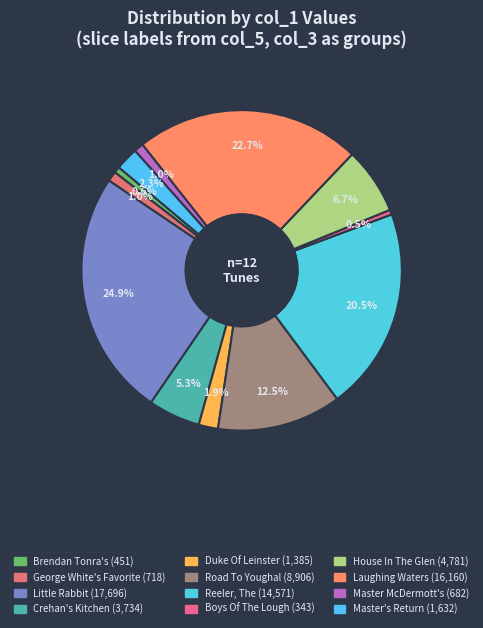

How many slices are in this pie chart?

12